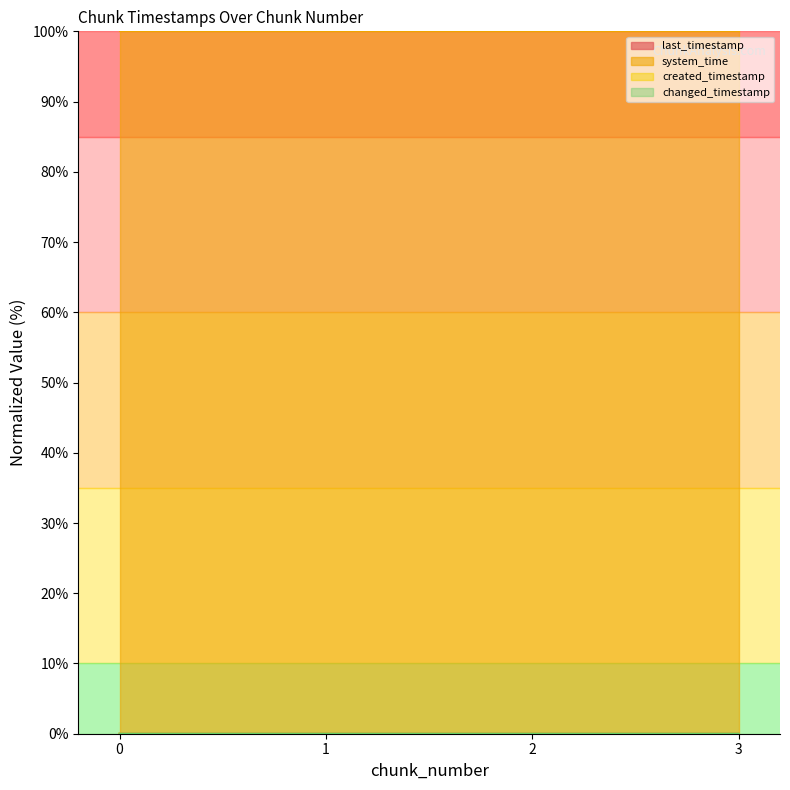

Count the last_timestamp values in the range 0 to 1.

4